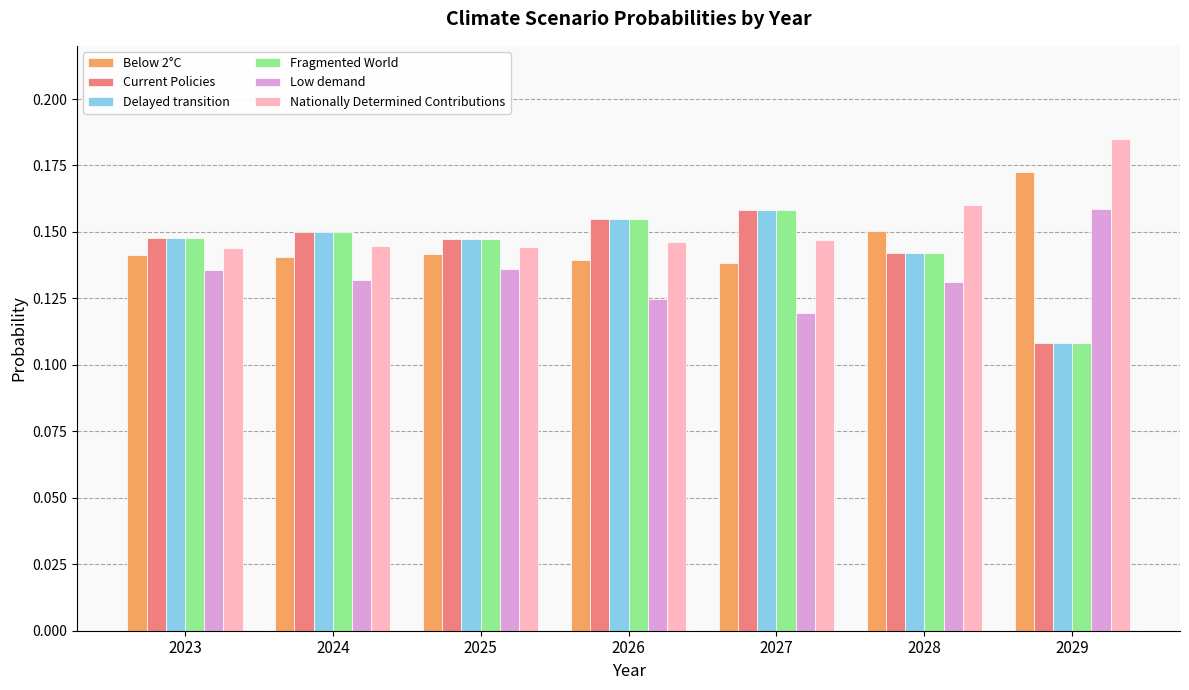

Count the Low demand values in the range 0 to 1.

7